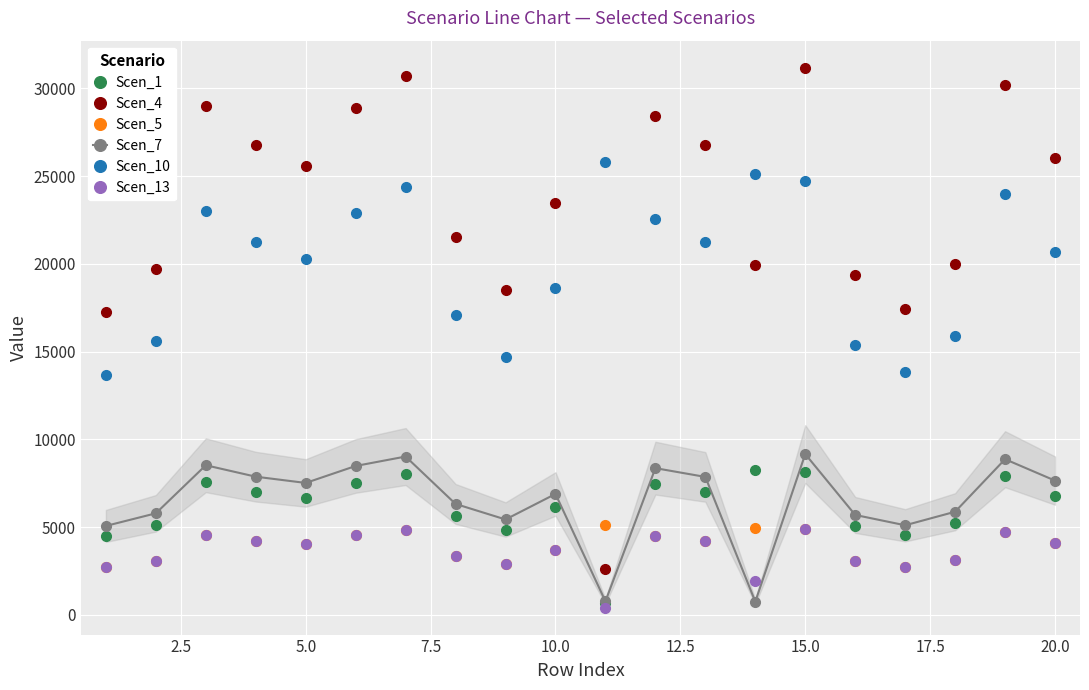

In Scen_4, how many points are higher than both neighbors (excluding endpoints)?

6